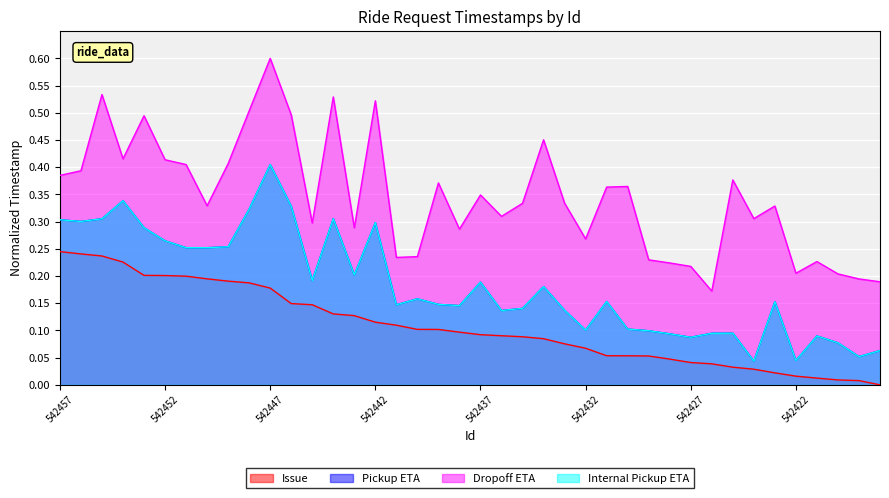

What is the value of the Internal Pickup ETA point at the 37th from the left?

0.1